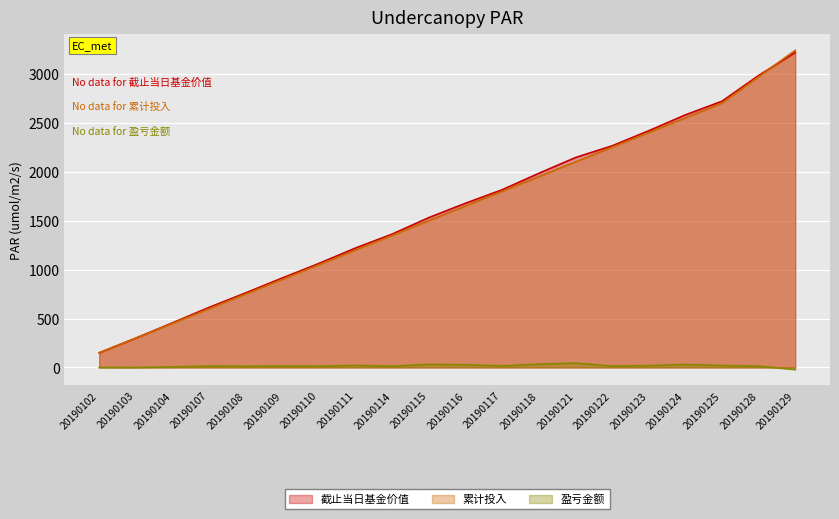

True or false: 盈亏金额 has a value of 44.5 at 20190121.

True